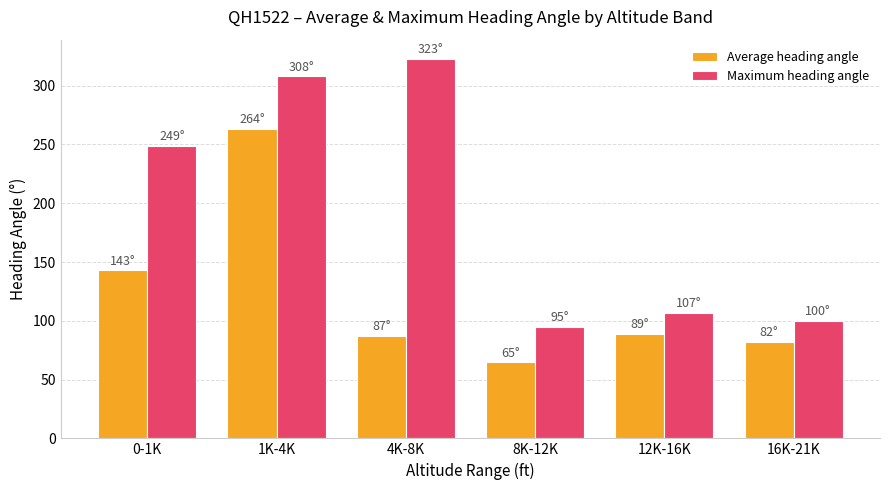

How many data points in Maximum heading angle are less than 249?

3